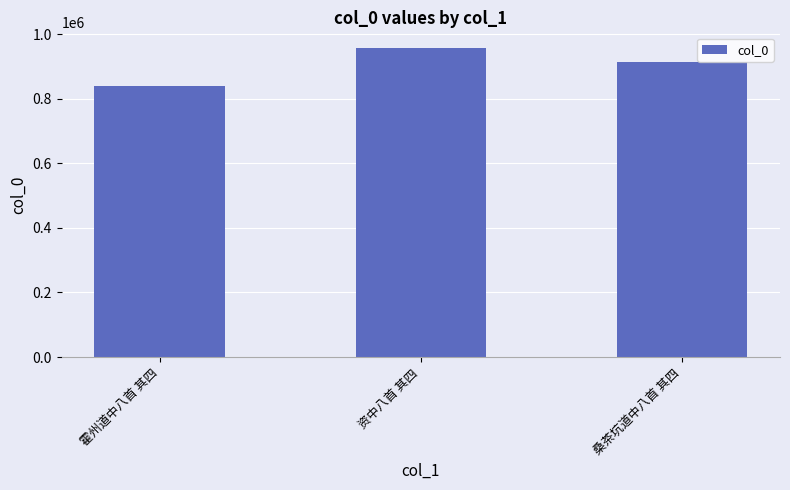

How many data points are less than 913287?

1